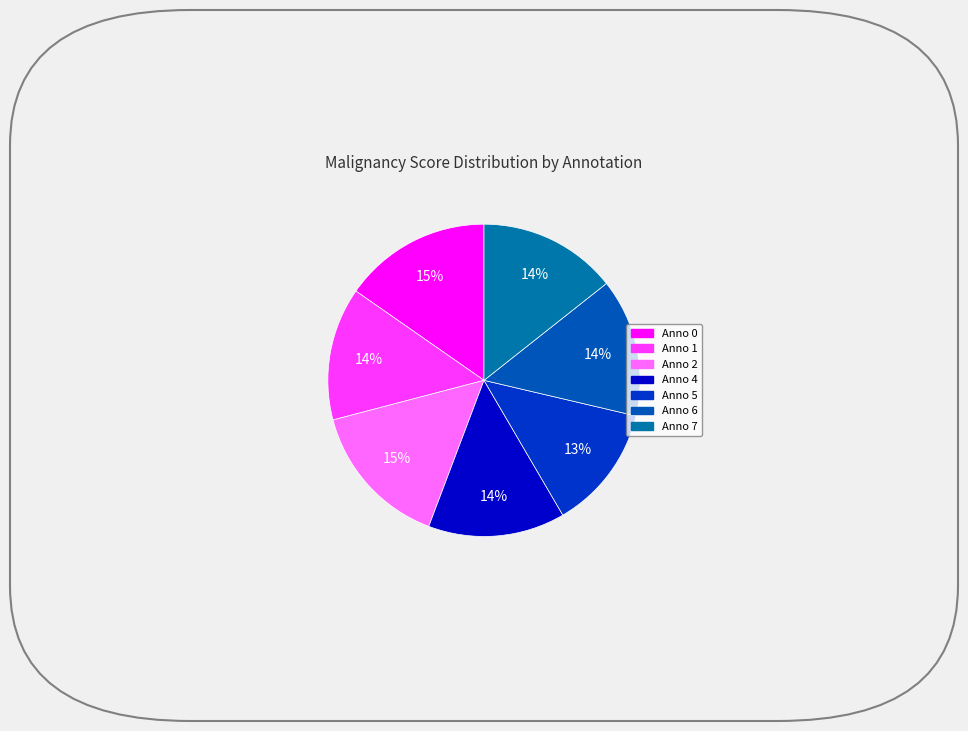

How many slices are in this pie chart?

7